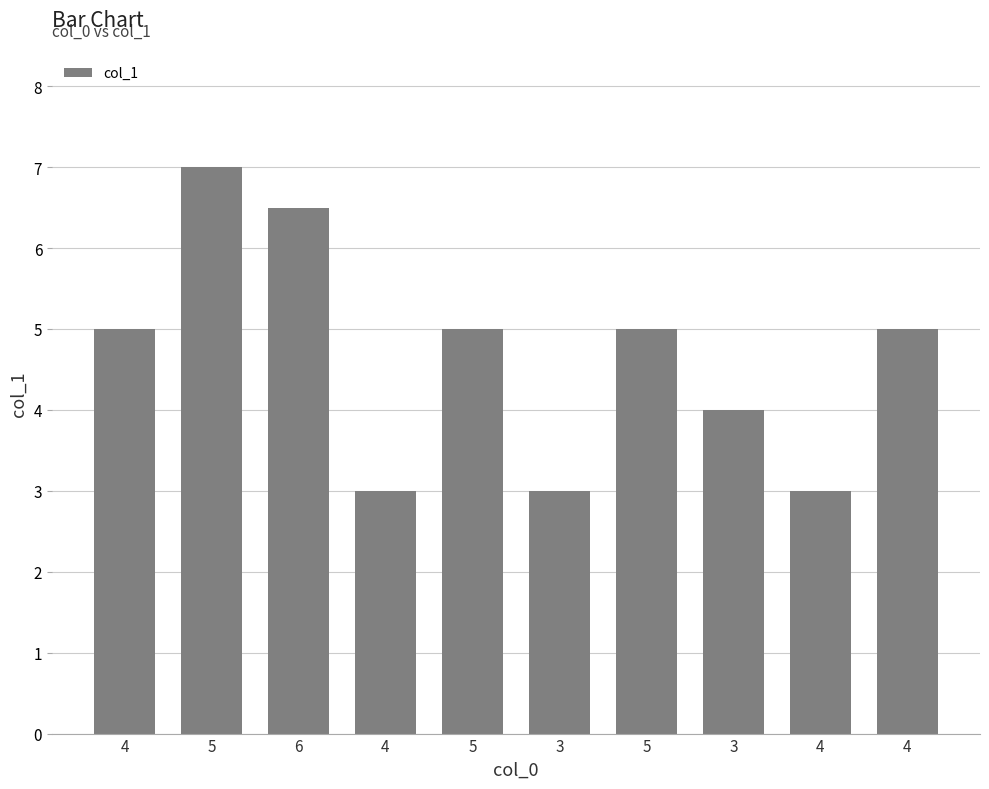

How many bars are there in total?

10